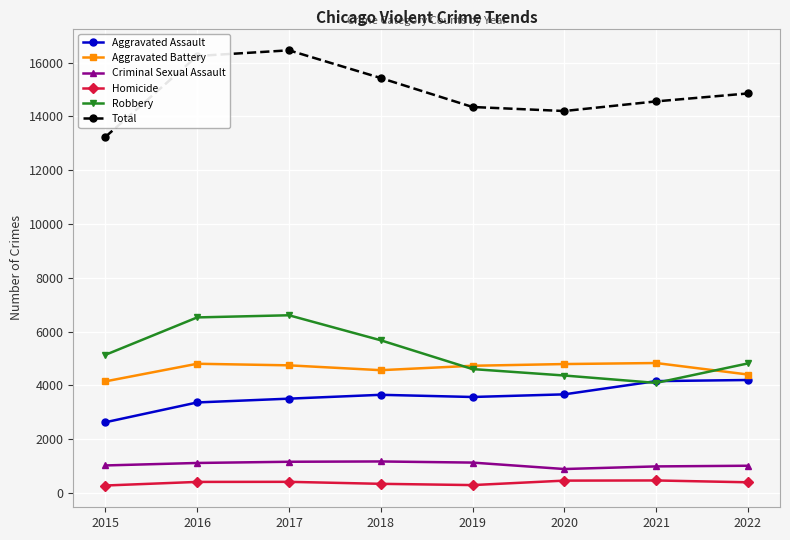

Is it true that Total equals 6182 at 2022?

False